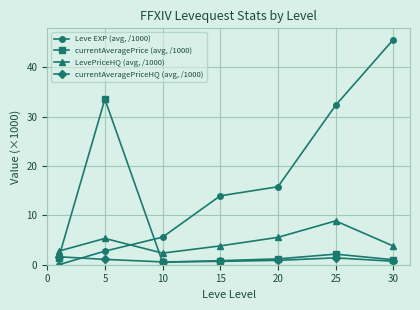

List the series in order of their peak value, lowest first.

currentAveragePriceHQ (avg, /1000), LevePriceHQ (avg, /1000), currentAveragePrice (avg, /1000), Leve EXP (avg, /1000)